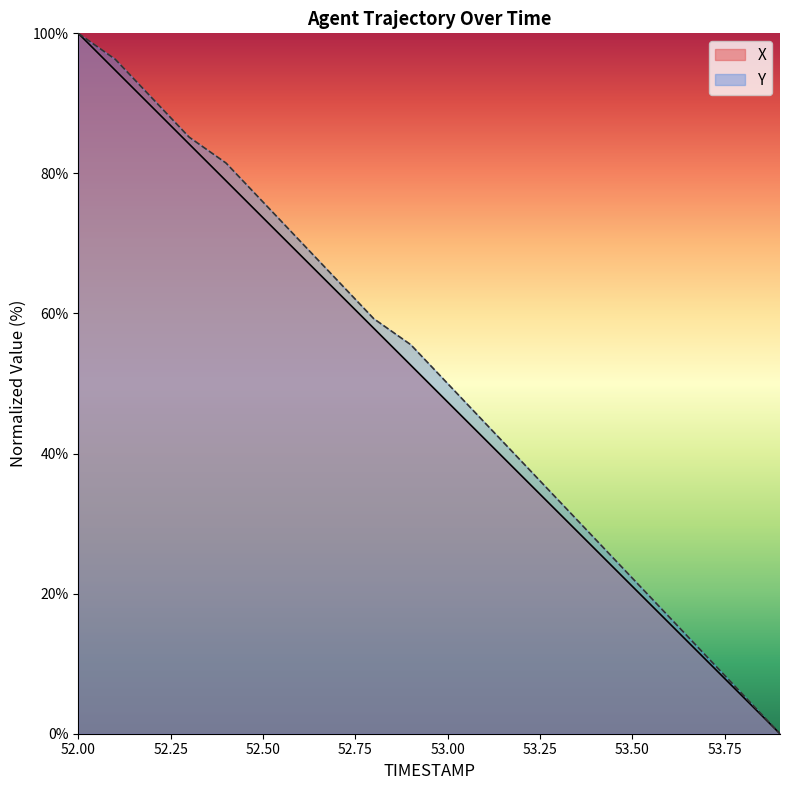

True or false: Y has more than 1 points higher than both neighbors.

False